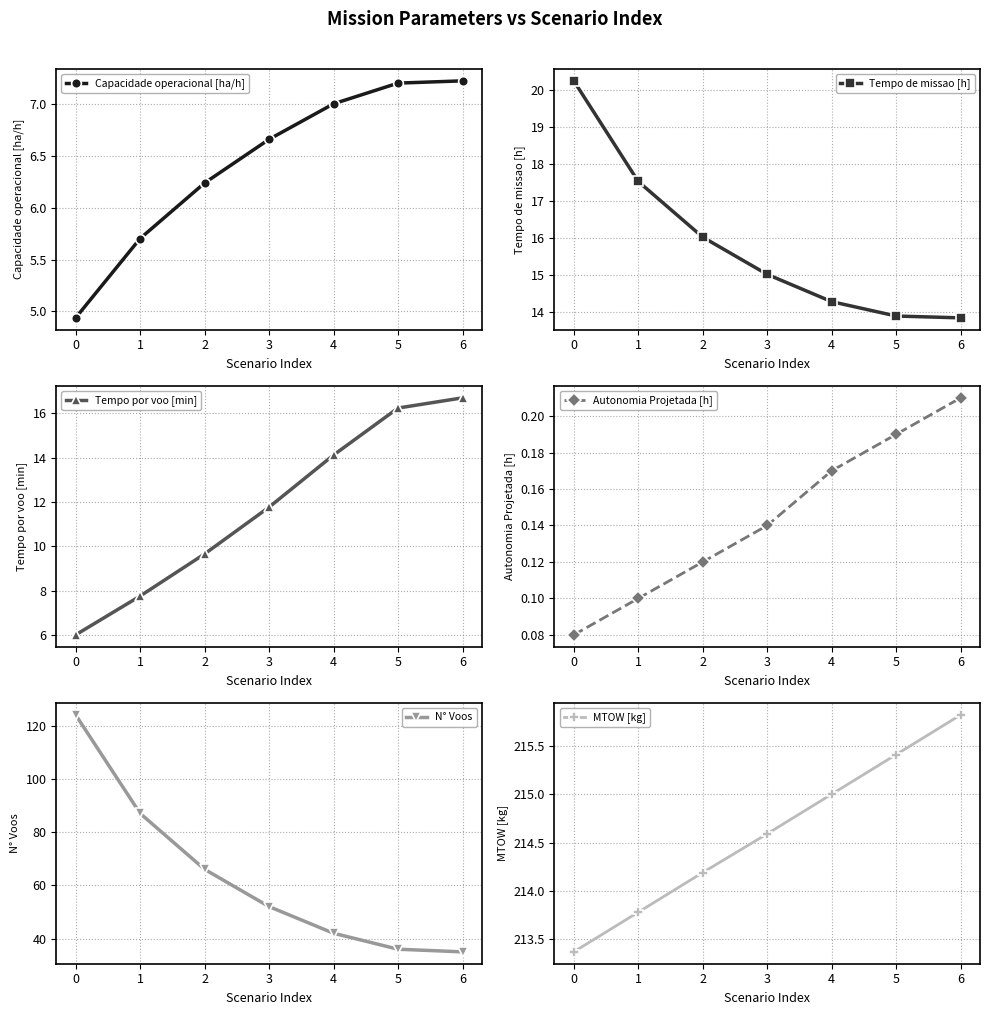

True or false: MTOW [kg] has a value of 75.0 at 4.

False